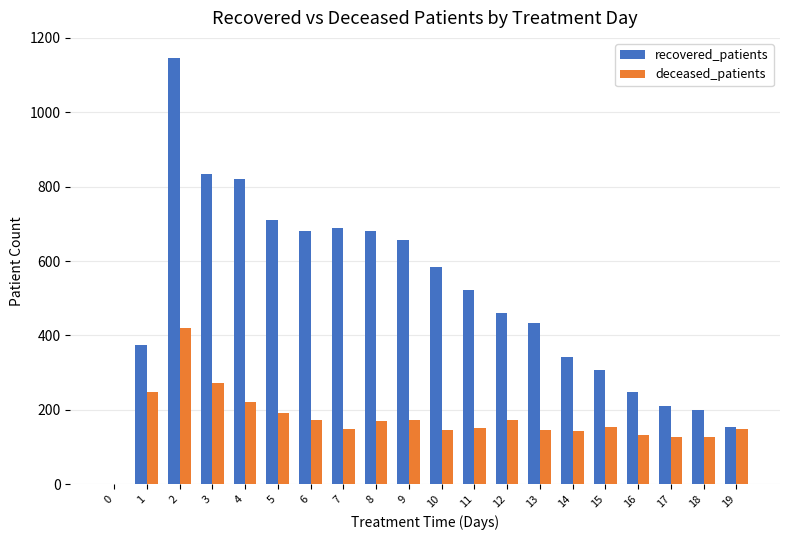

What is the sum of all deceased_patients values?

3462